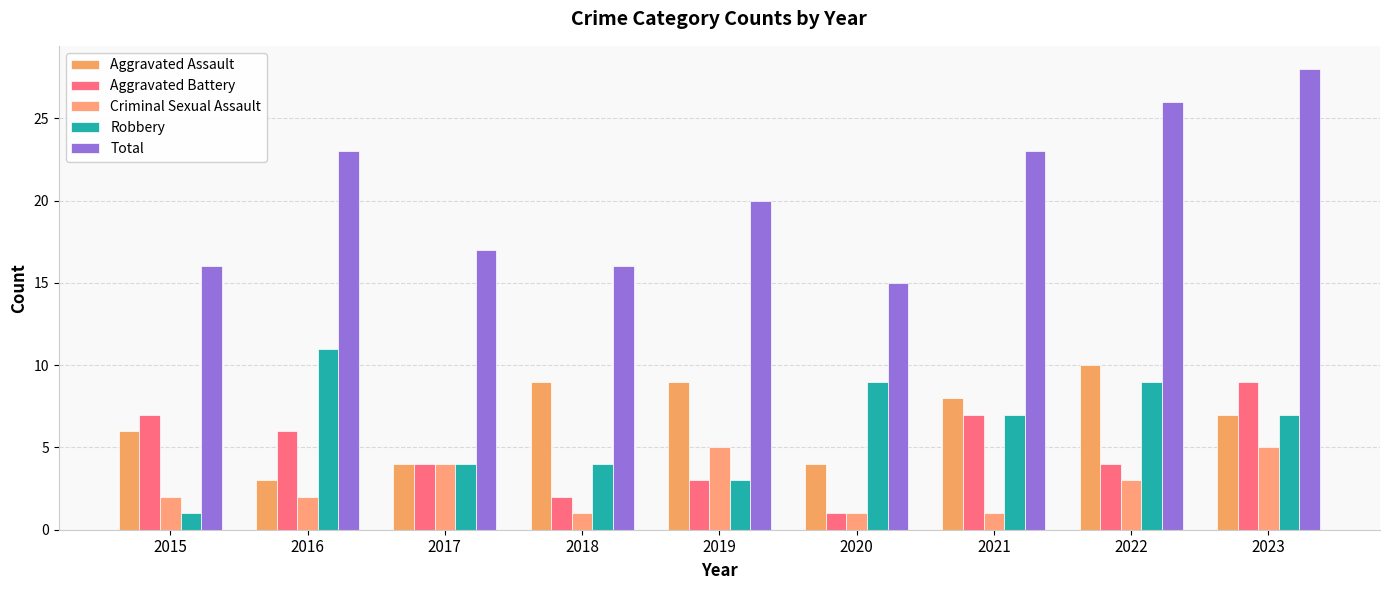

Reading right to left, transcribe all the data shown in this chart.

Aggravated Assault: 7	10	8	4	9	9	4	3	6
Aggravated Battery: 9	4	7	1	3	2	4	6	7
Criminal Sexual Assault: 5	3	1	1	5	1	4	2	2
Robbery: 7	9	7	9	3	4	4	11	1
Total: 28	26	23	15	20	16	17	23	16